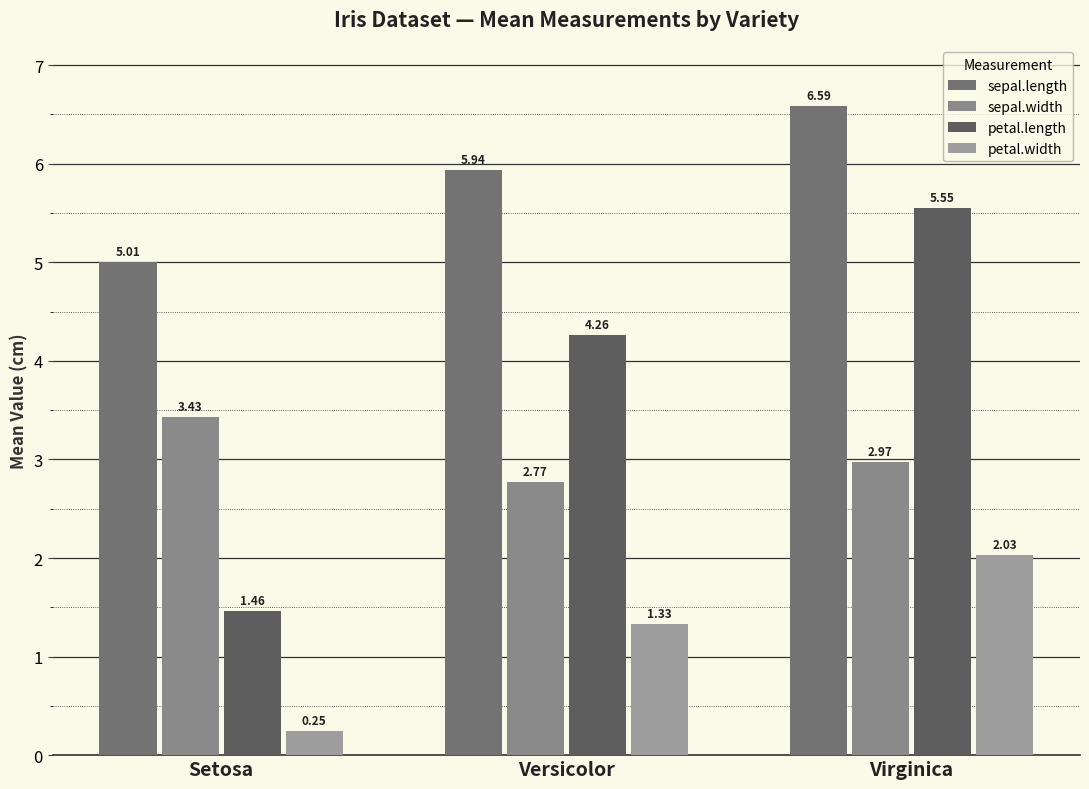

What is the sum of the sepal.length values at Virginica and Setosa?

11.6